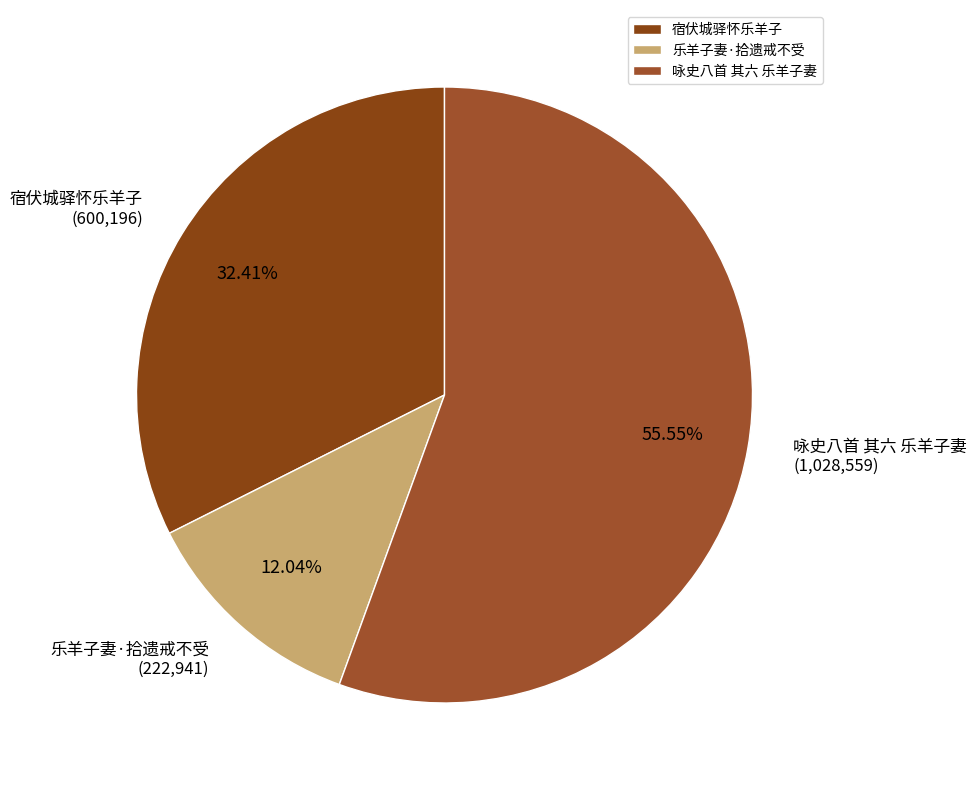

What portion of the pie excludes 宿伏城驿怀乐羊子?

67.6%